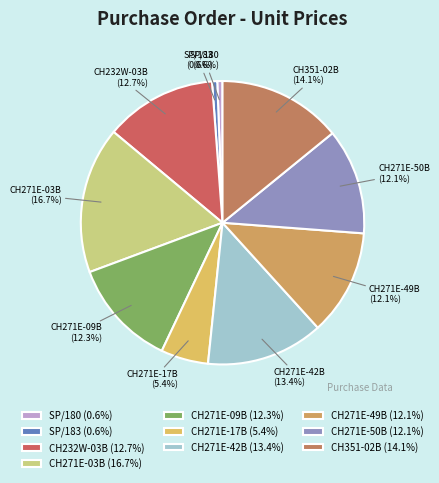

True or false: CH271E-03B accounts for 17% of the total.

True